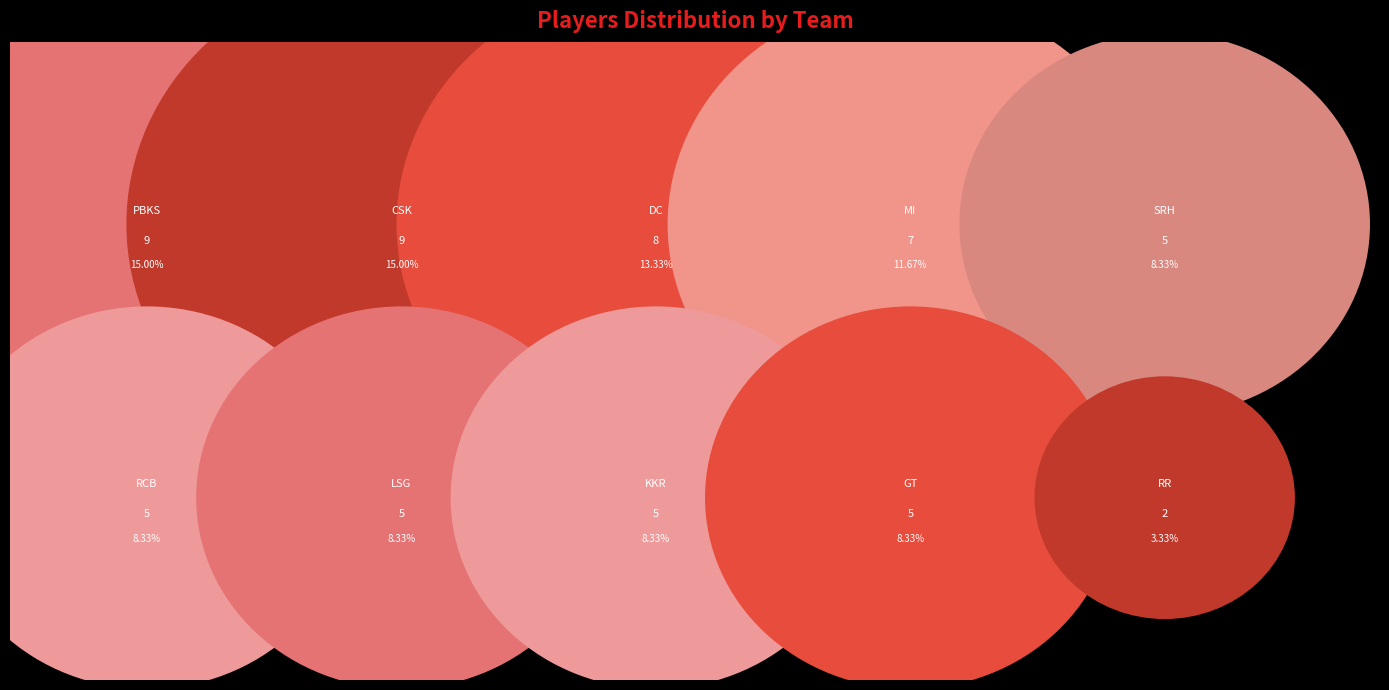

Combined, what portion of the pie is SRH and PBKS?

23.3%